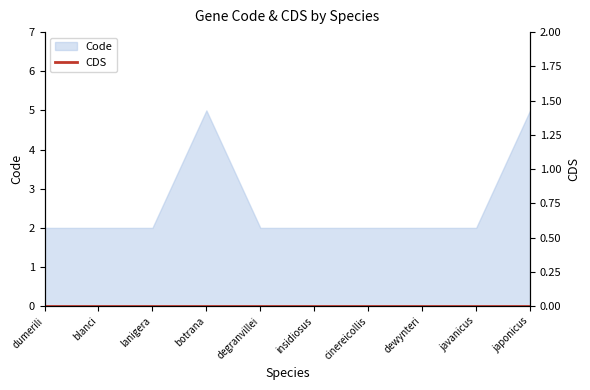

How many points are higher than both their immediate neighbors (excluding endpoints)?

1